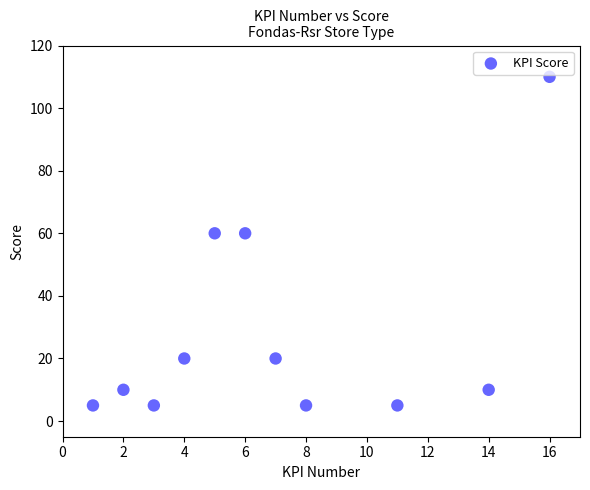

What is the average X value?

7